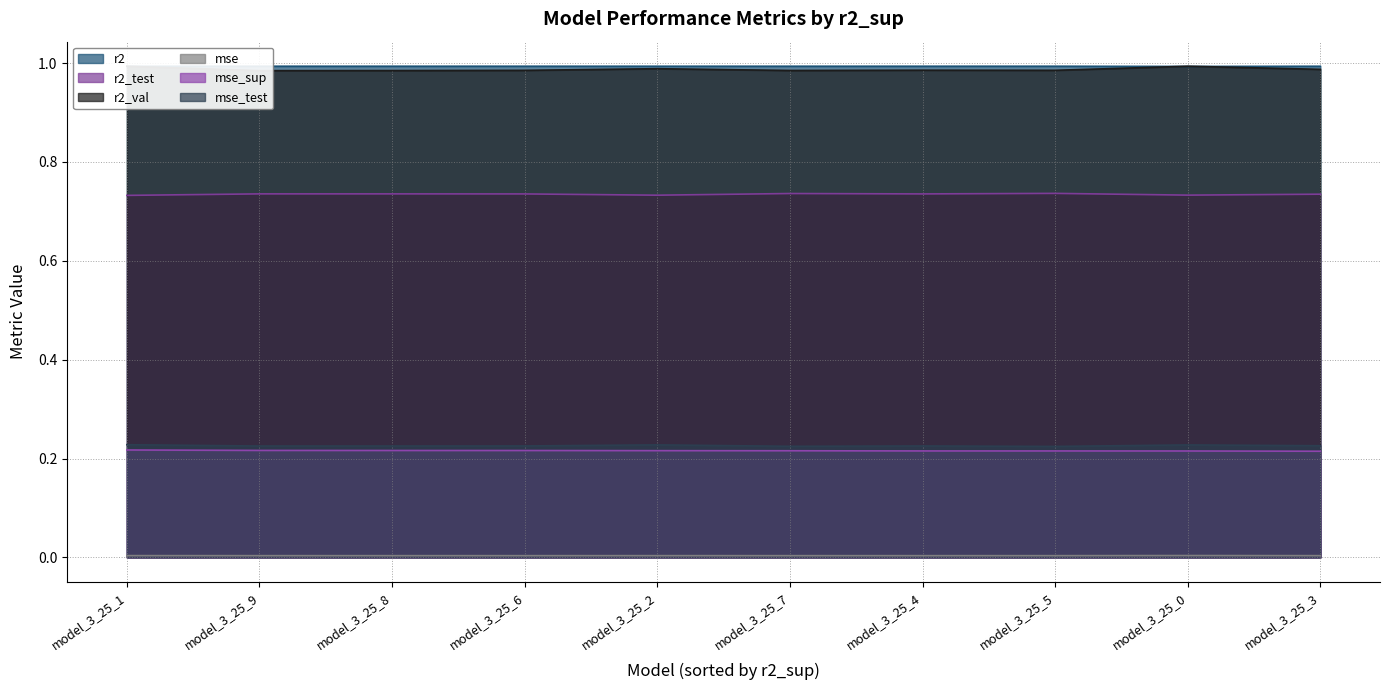

What are all the series names shown in the legend?

r2, r2_test, r2_val, mse, mse_sup, mse_test